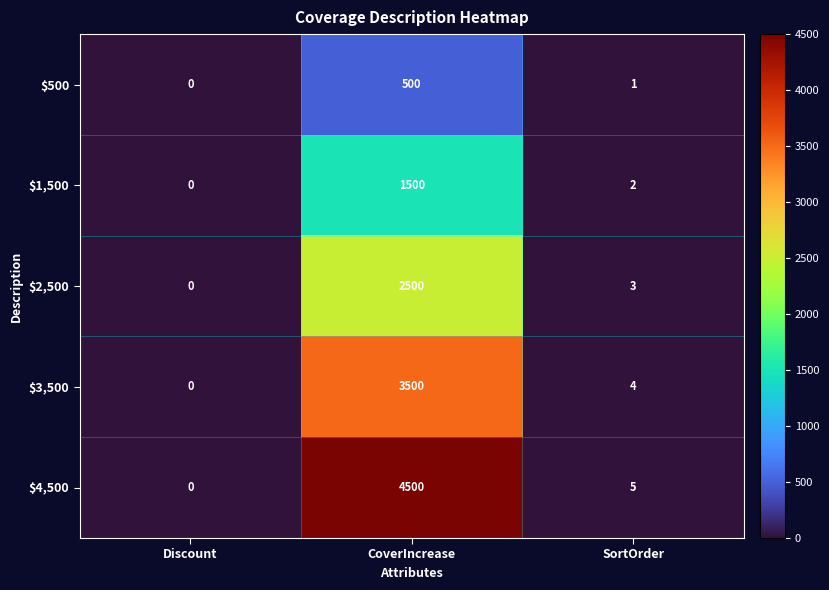

Which series has the largest total across all categories?

$4,500